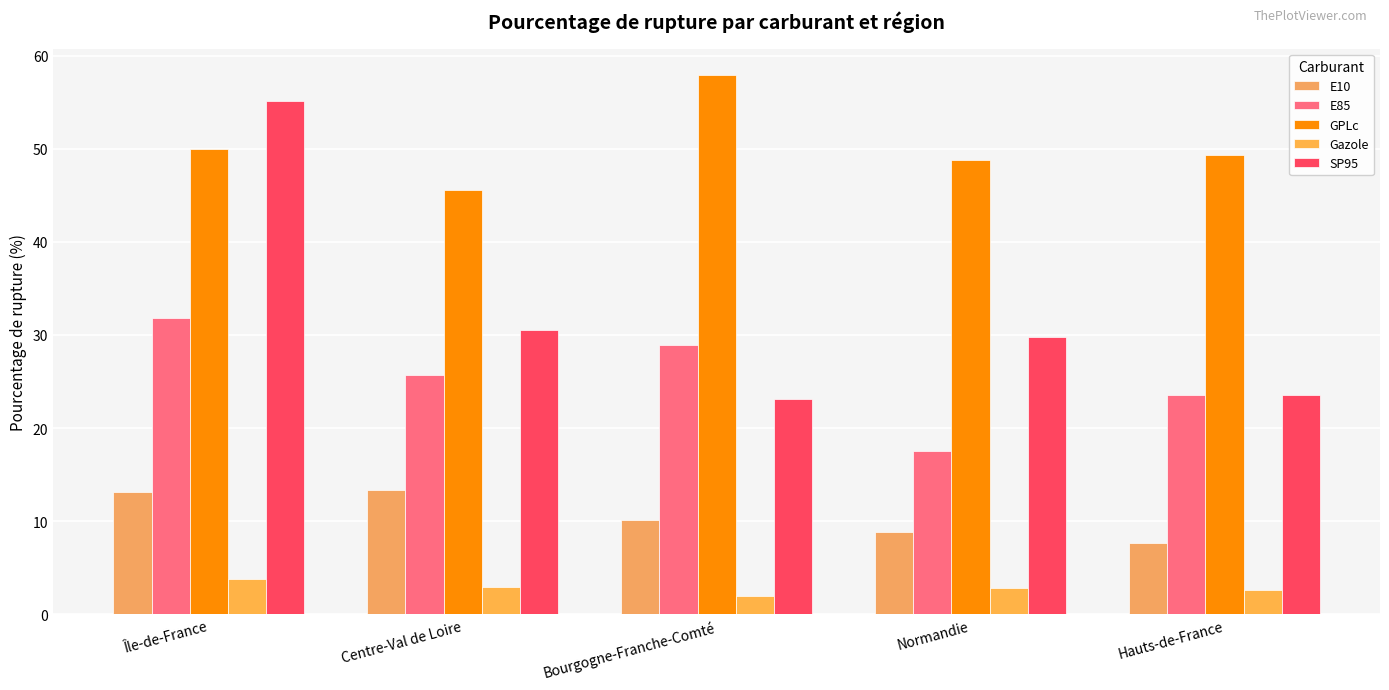

How many data points does each series have?

5